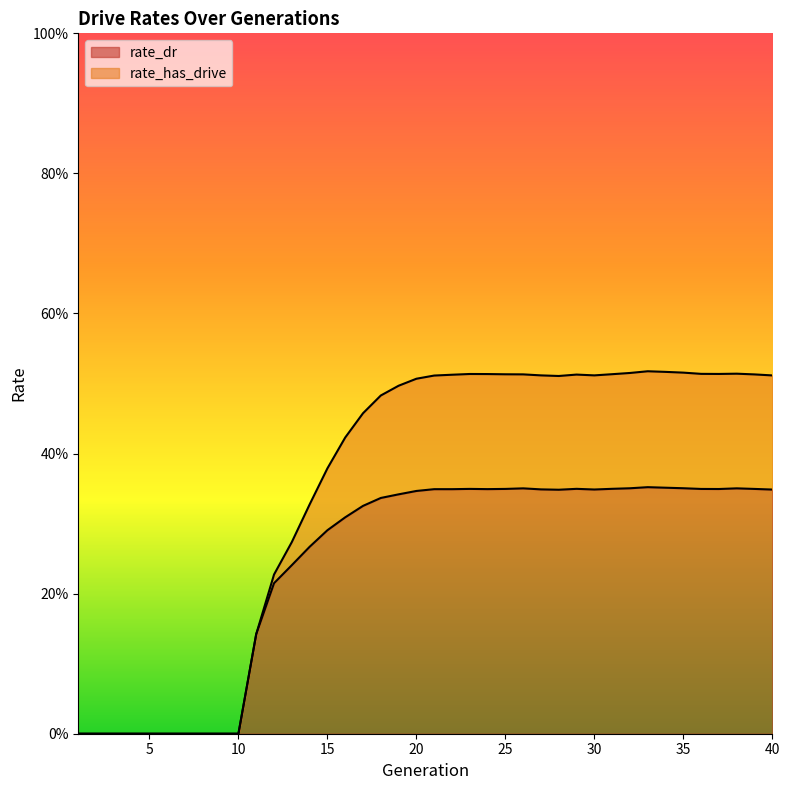

What are all the series names shown in the legend?

rate_dr, rate_has_drive